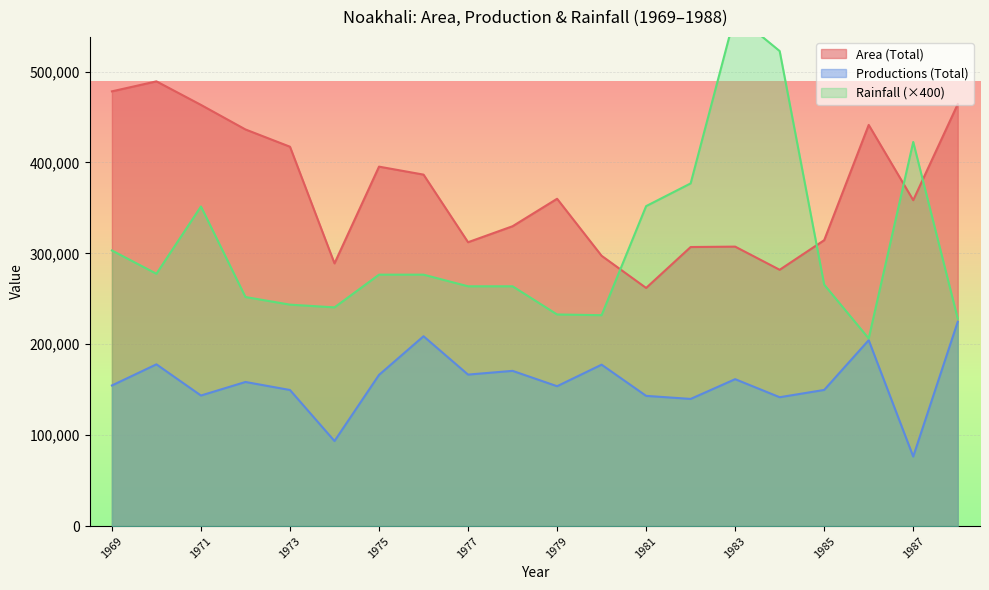

At how many categories does at least one series exceed 538517?

1